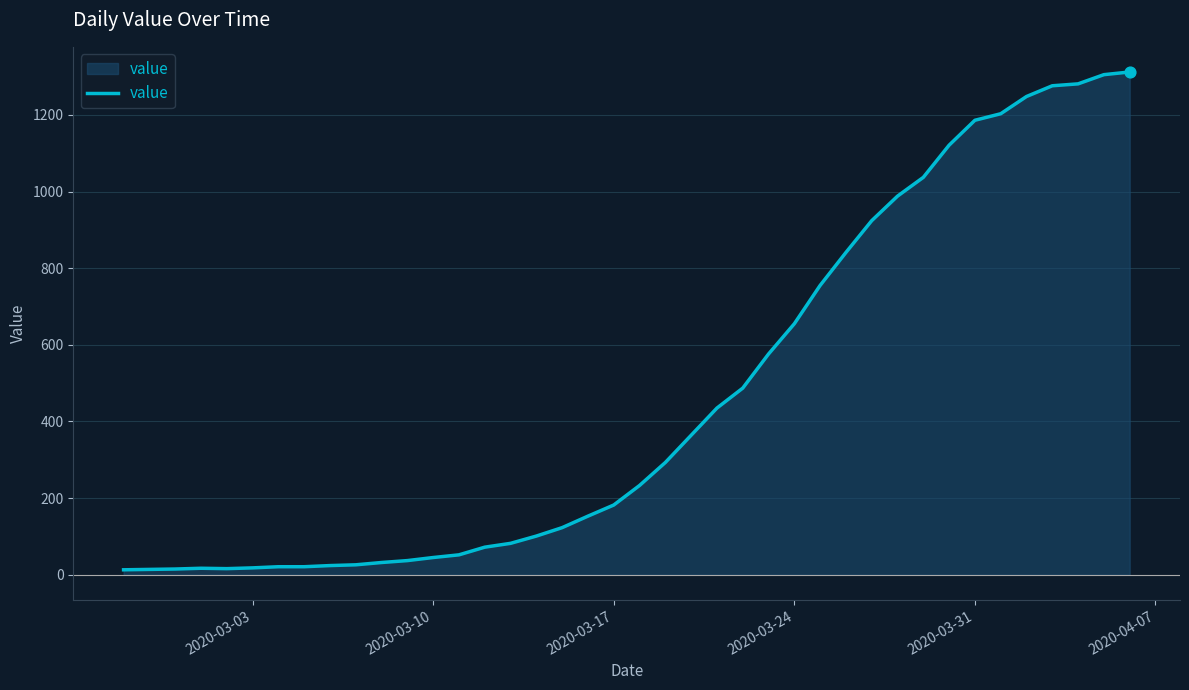

What is the difference between the maximum and minimum values?

1299